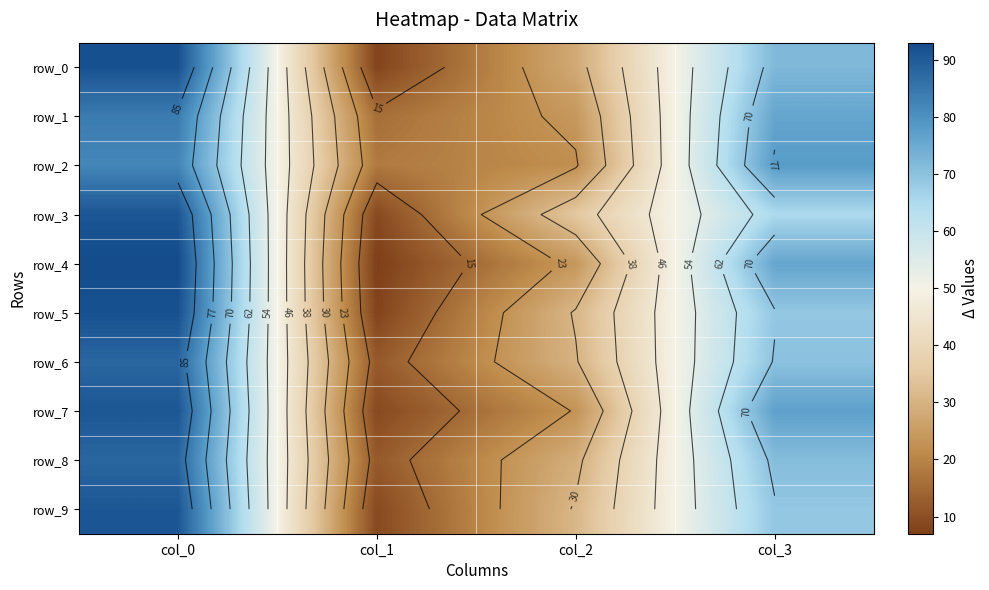

Reading left to right, transcribe all the data shown in this chart.

row_0: col_0=92	col_1=8	col_2=28	col_3=72
row_1: col_0=84	col_1=16	col_2=24	col_3=76
row_2: col_0=82	col_1=18	col_2=22	col_3=78
row_3: col_0=91	col_1=9	col_2=35	col_3=65
row_4: col_0=93	col_1=7	col_2=24	col_3=76
row_5: col_0=92	col_1=8	col_2=31	col_3=69
row_6: col_0=88	col_1=12	col_2=30	col_3=70
row_7: col_0=91	col_1=9	col_2=23	col_3=77
row_8: col_0=88	col_1=12	col_2=29	col_3=71
row_9: col_0=91	col_1=9	col_2=31	col_3=69